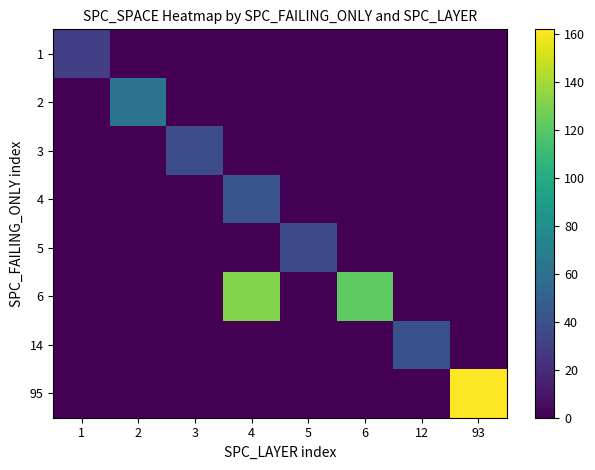

At which category does the chart reach its peak across all series?

93